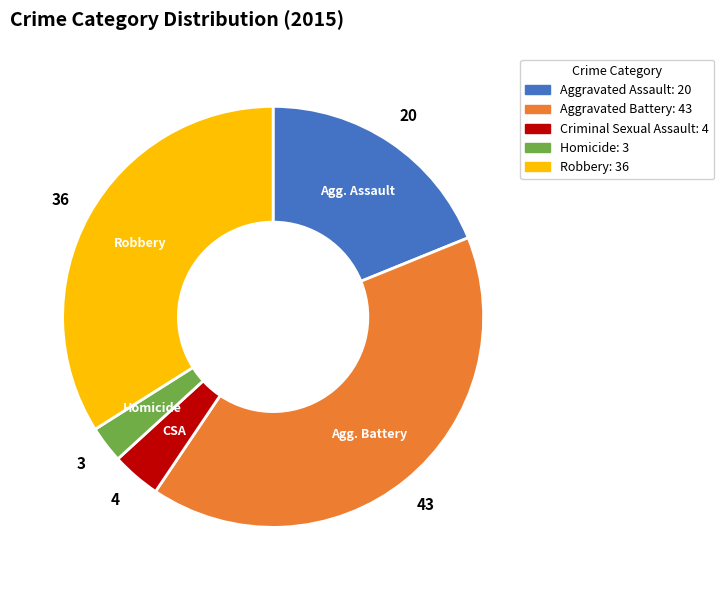

Does any single category account for the majority?

No